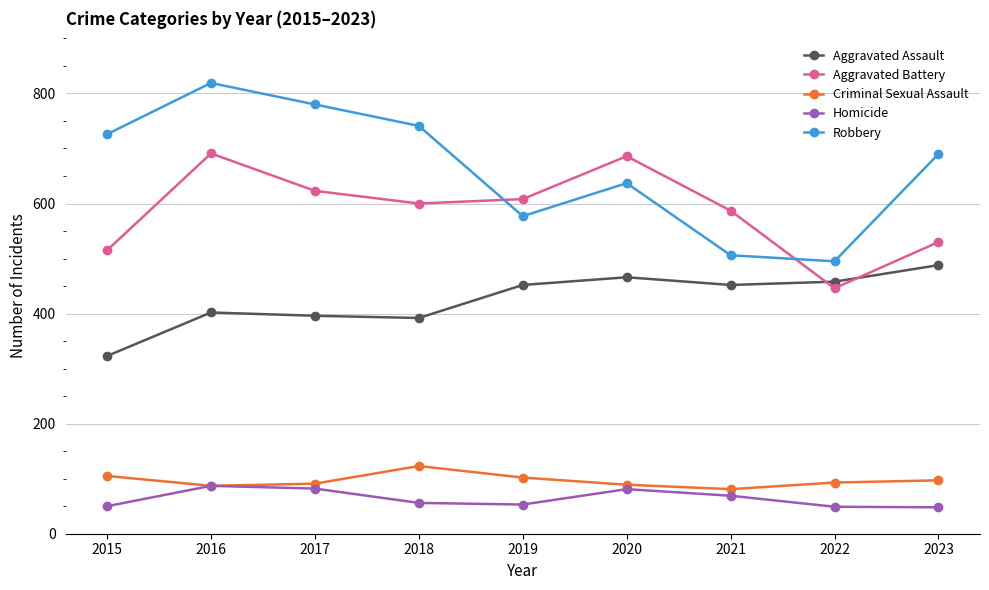

What is the spread (max minus min) of values at 2017?

698